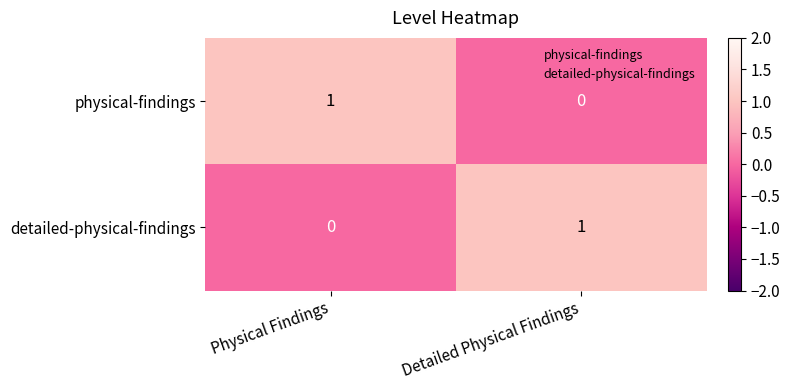

True or false: physical-findings has a value of 0 at Detailed Physical Findings.

True